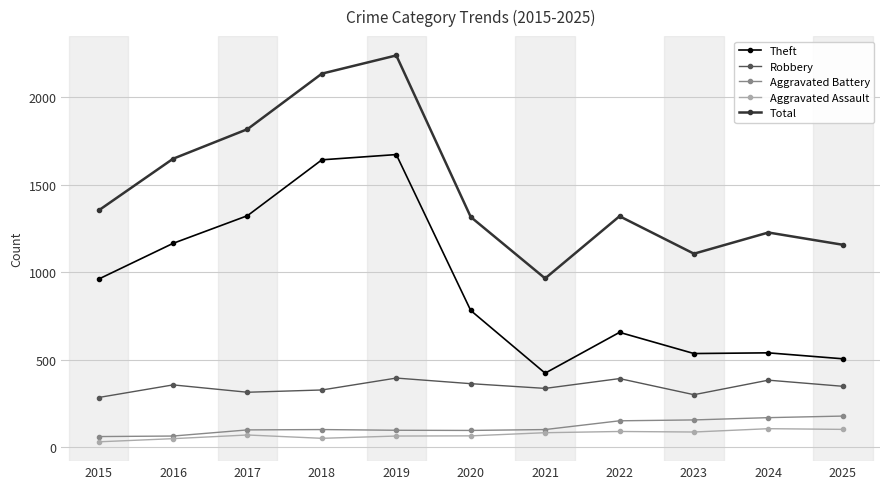

In Total, how many points are higher than both neighbors (excluding endpoints)?

3